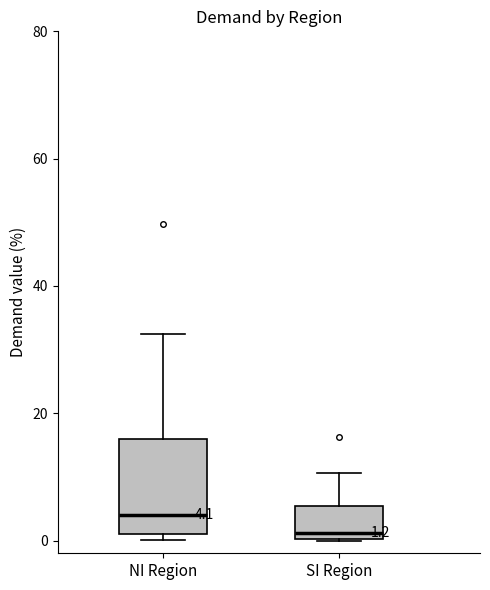

Comparing the boxes themselves (not the whiskers), which one is the tallest?

NI Region